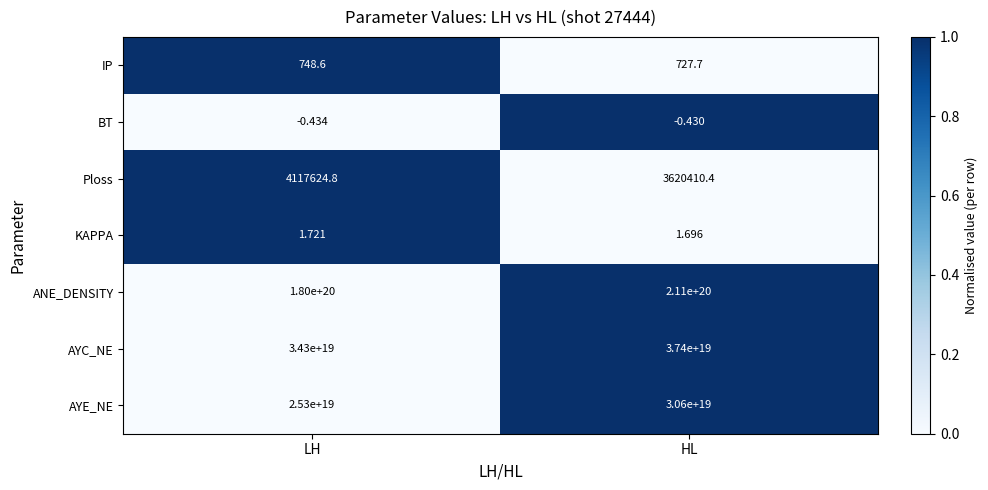

At how many categories does at least one series exceed 0?

2